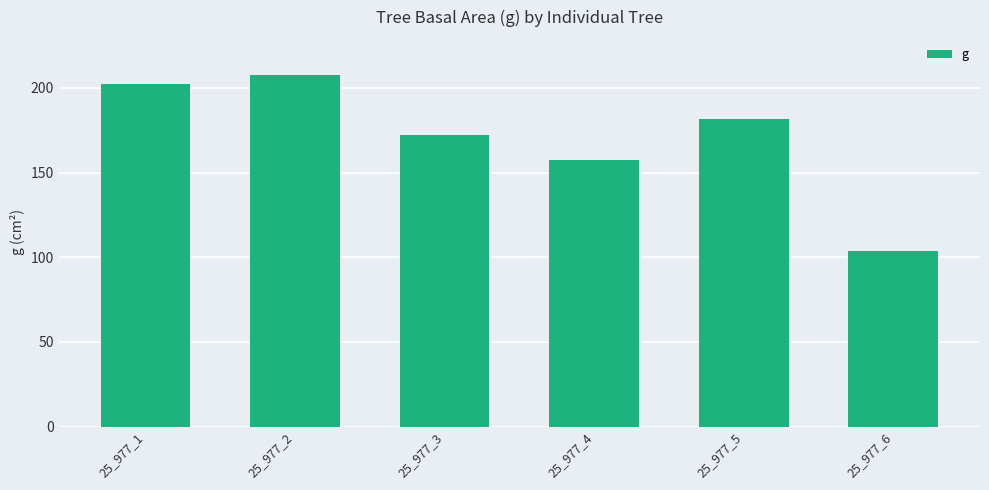

Count the number of values greater than 181.

3